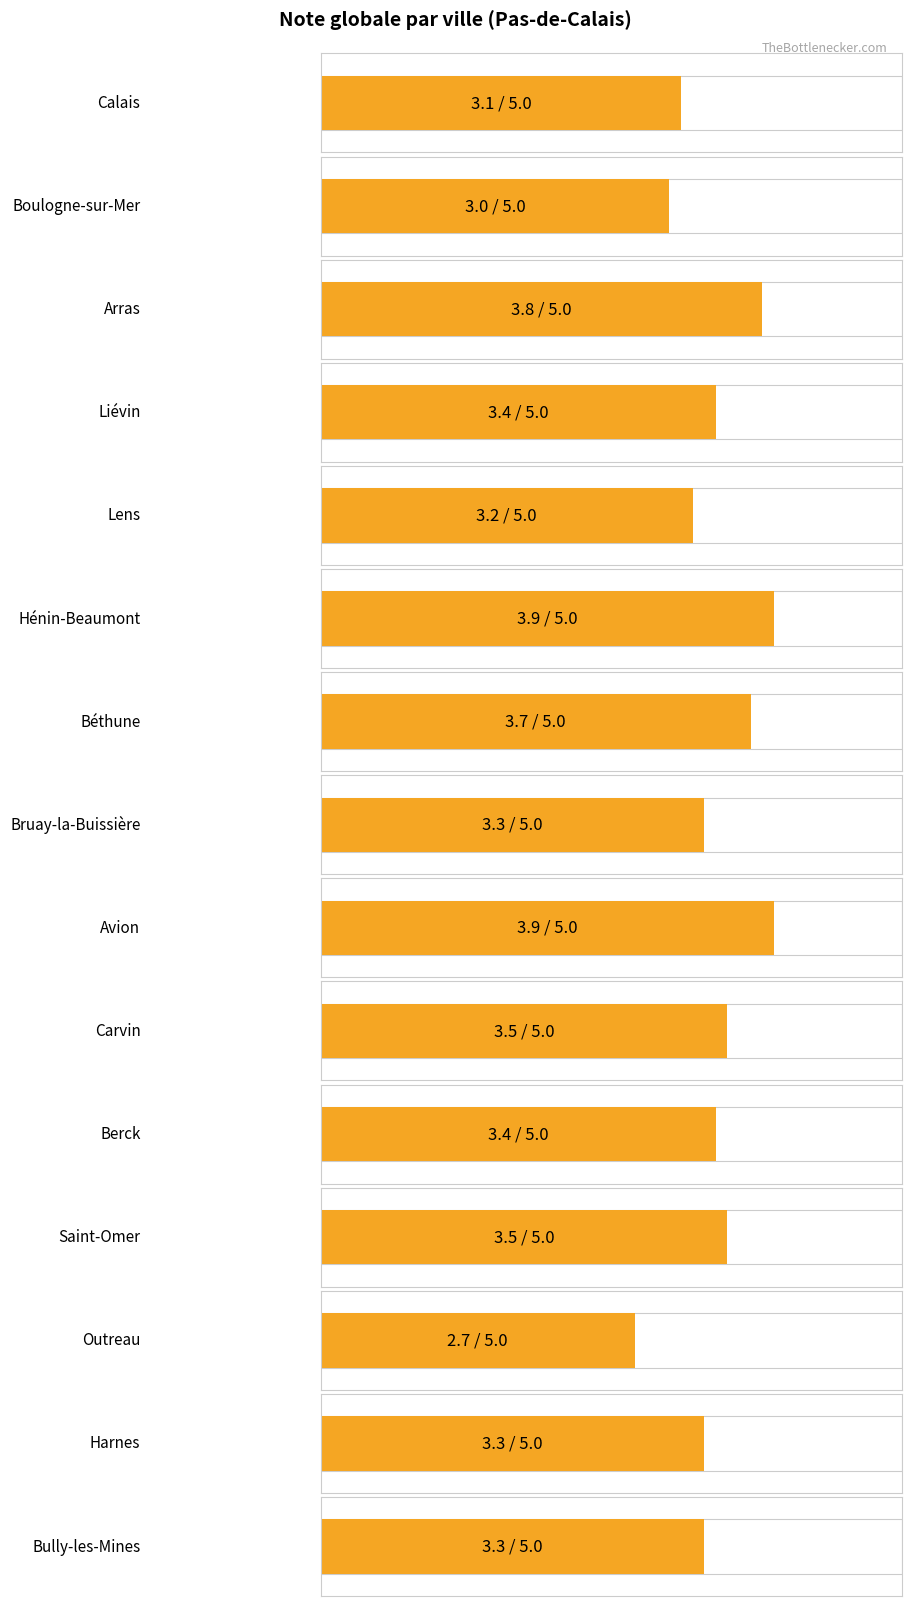

What is the sum of the values at Liévin and Lens?

6.6